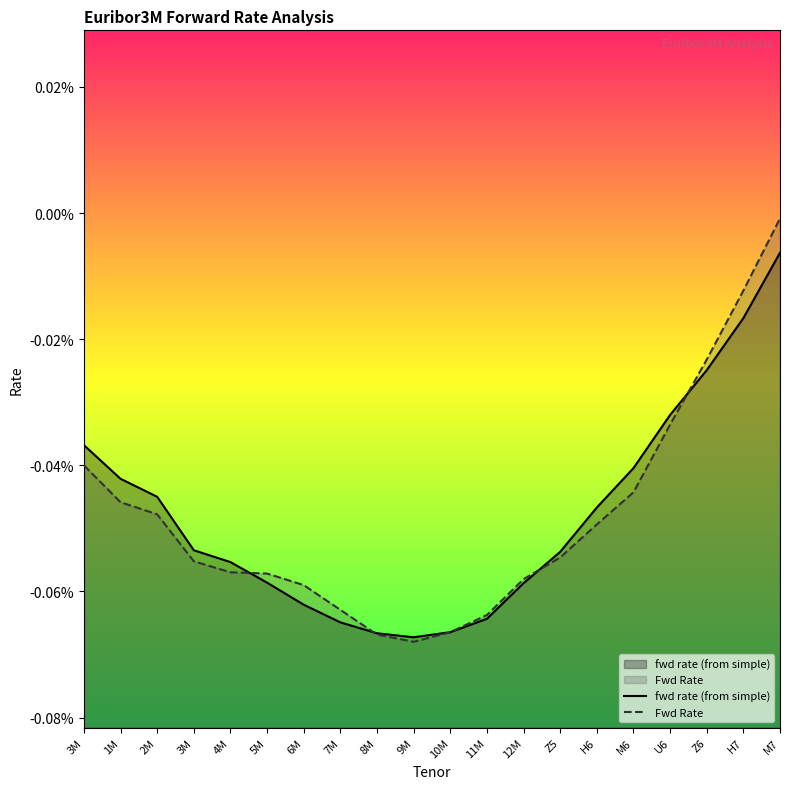

Rank the series by their average value, from highest to lowest.

fwd rate (from simple), Fwd Rate